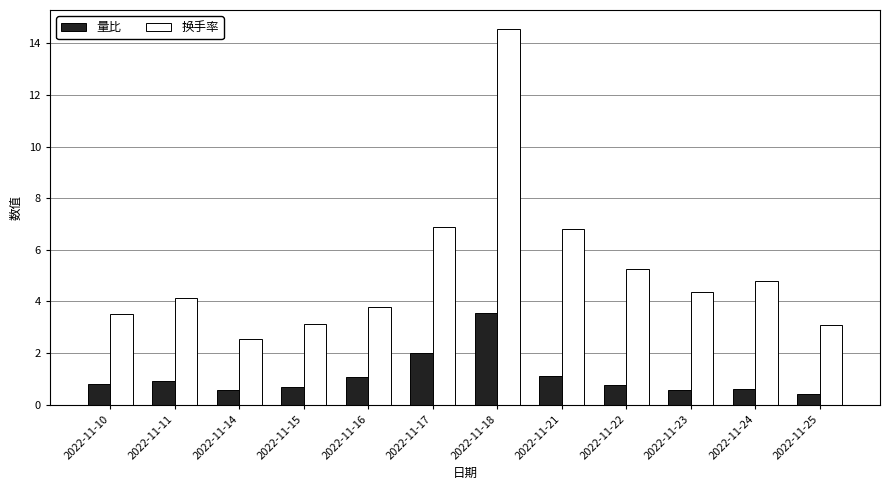

At which category is the sum across all series the highest?

2022-11-18